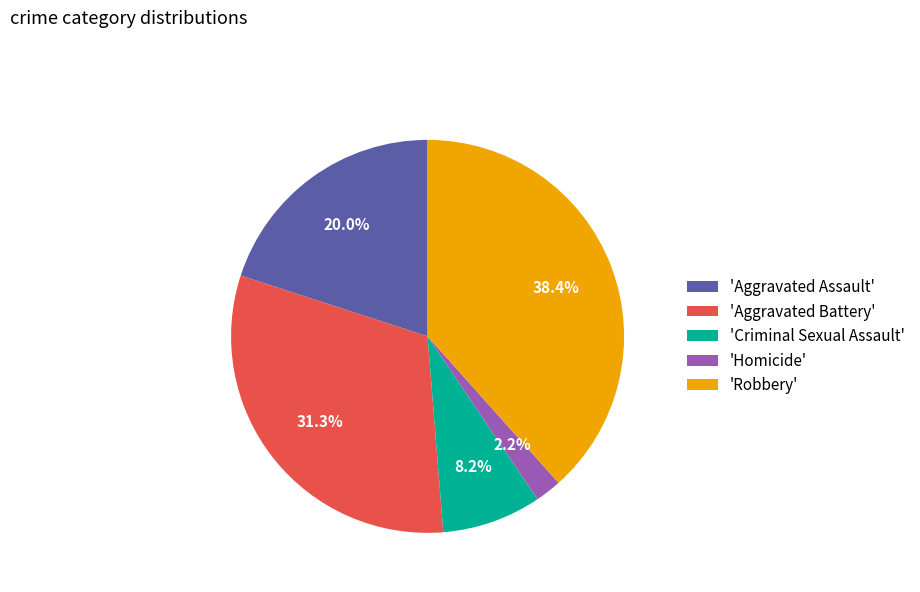

Which has a higher value, 'Robbery' or 'Aggravated Battery'?

'Robbery'